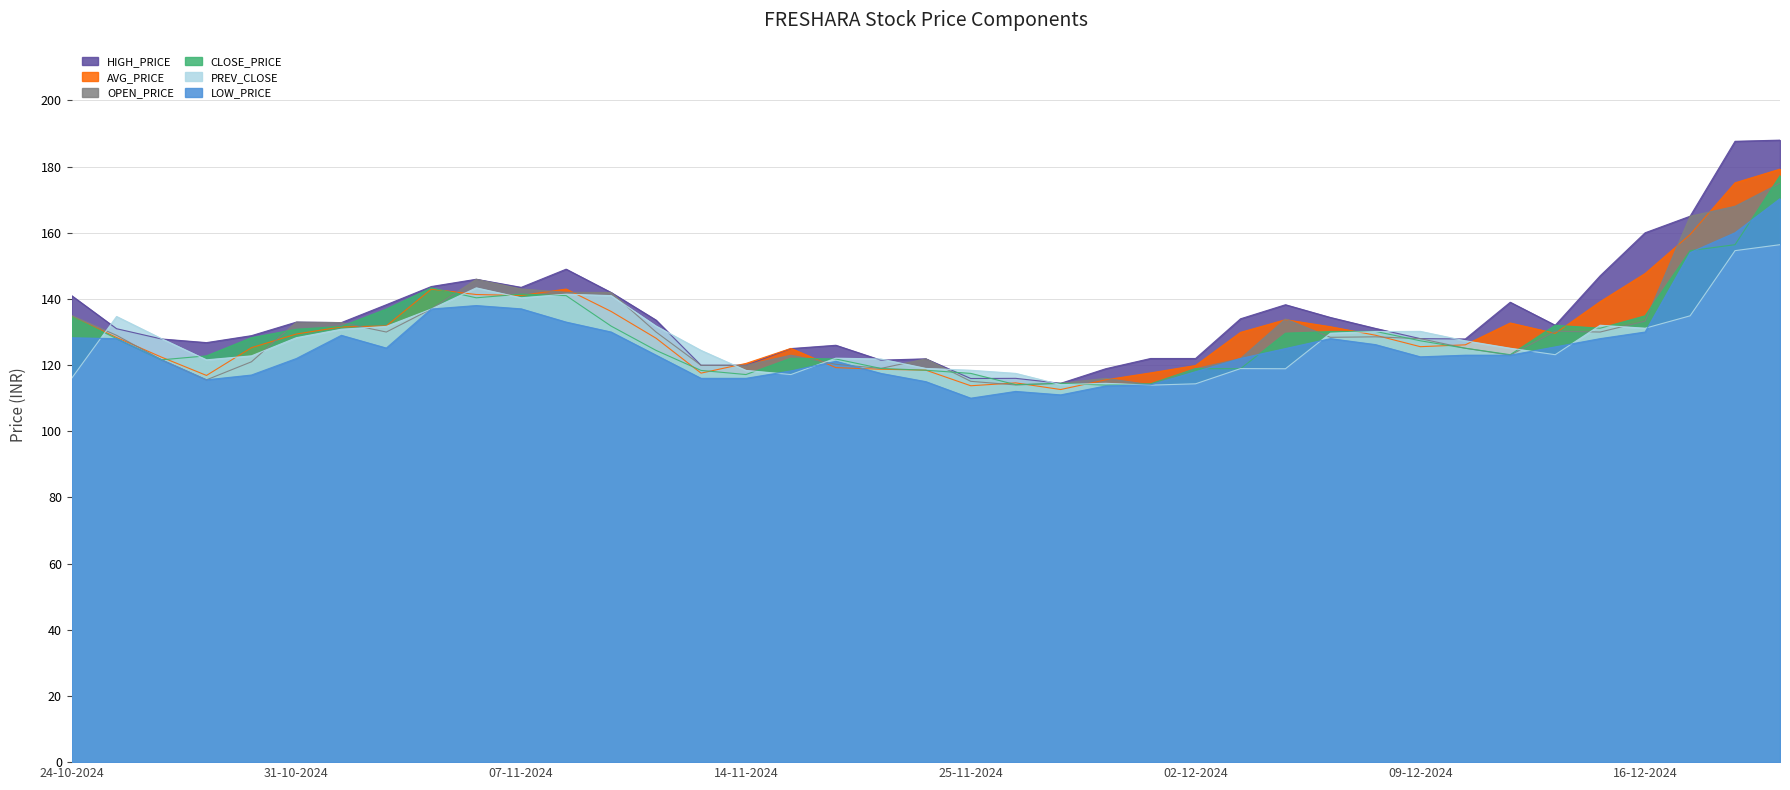

Where is the first local maximum for AVG_PRICE?

05-11-2024